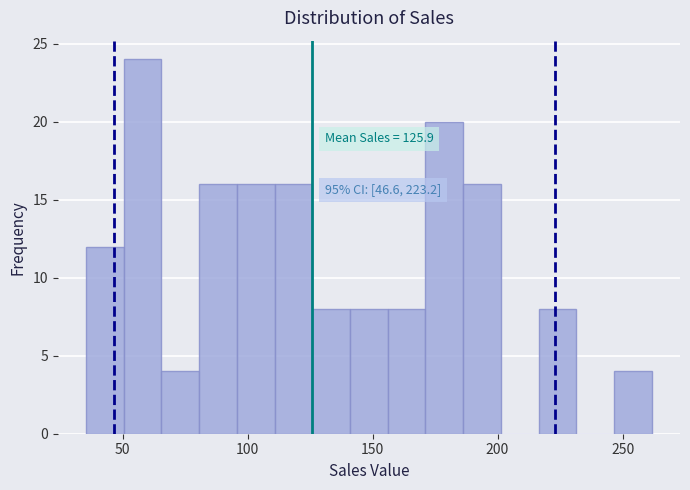

Read against the x-axis, roughly where is the centre of the tallest bar?

60